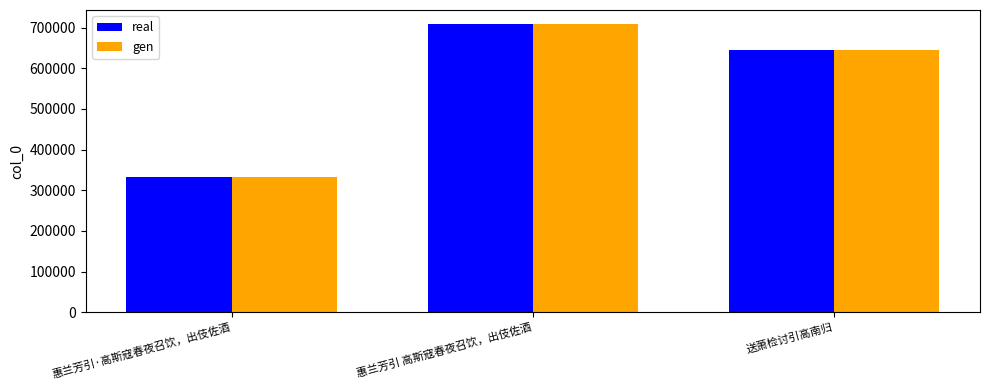

True or false: real has a value of 1177076 at 惠兰芳引 高斯寇春夜召饮，出伎佐酒.

False